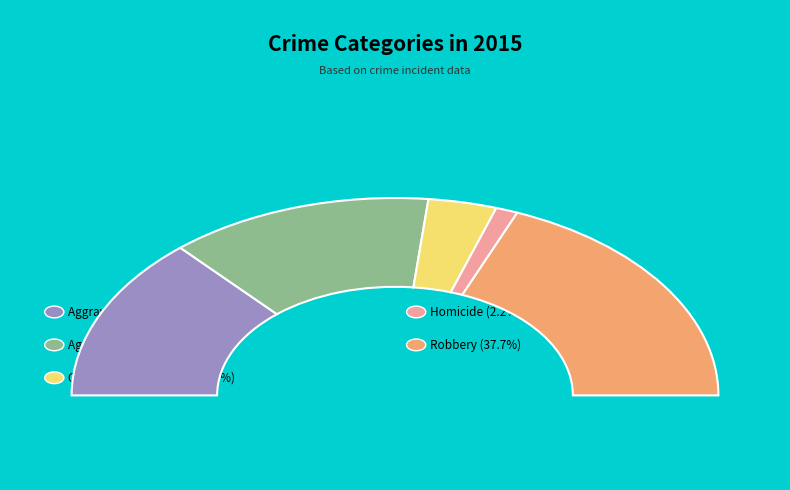

Which has a higher value, Aggravated Battery or Homicide?

Aggravated Battery